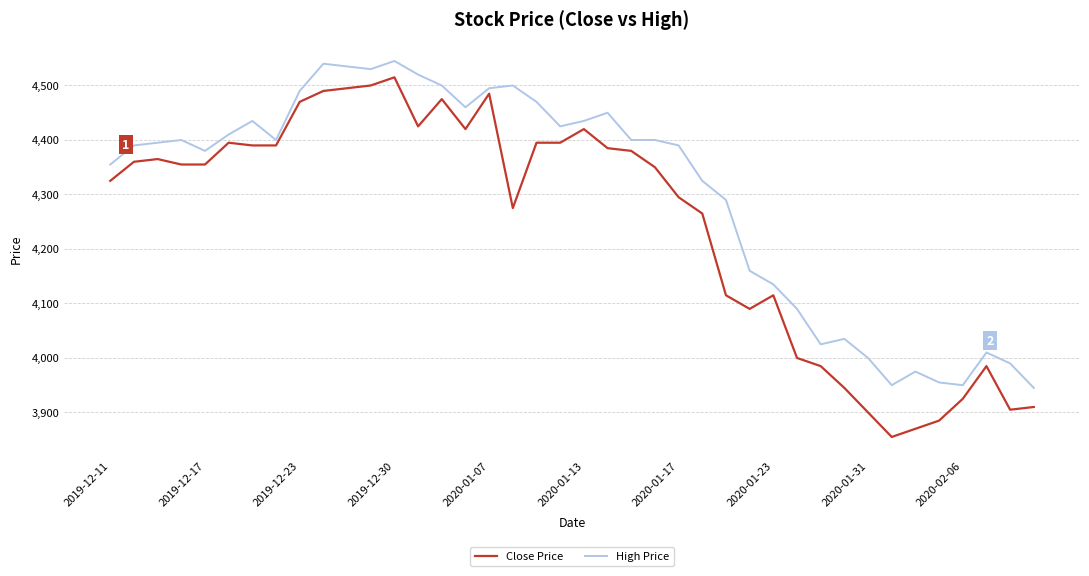

What is the minimum value shown in the chart?

3855